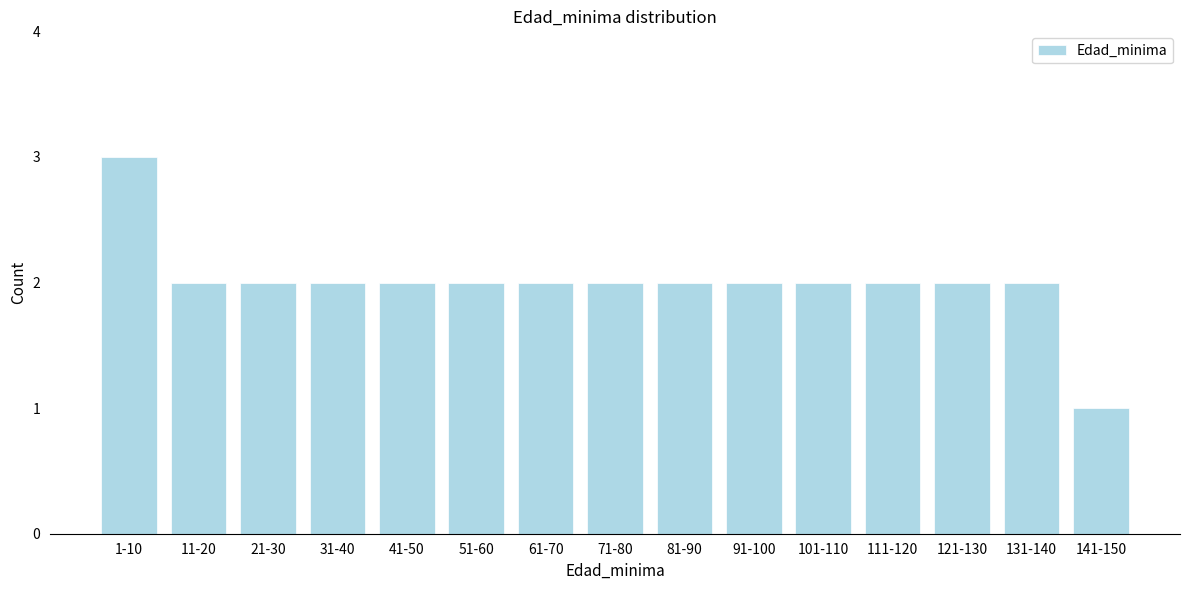

Reading left to right, extract all data points from this chart.

3	2	2	2	2	2	2	2	2	2	2	2	2	2	1